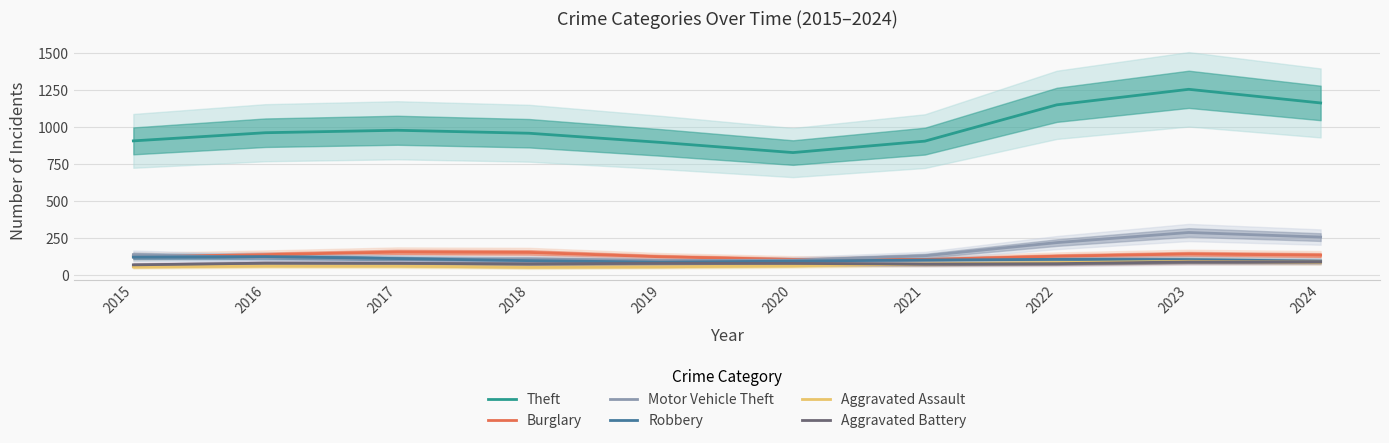

Reading left to right, list all the values displayed in this chart.

Theft: 907.7	962.6	979.3	959.2	897.2	828.7	905.9	1150.7	1255.4	1163.4
Burglary: 126.4	140.5	157.9	155.4	125.9	108.5	108.7	129.6	144.9	137.1
Motor Vehicle Theft: 140.4	119.5	111.3	111.2	100.3	103.2	132.7	221.7	289.9	258.9
Robbery: 123.5	127.5	114.0	99.9	89.8	96.8	104.5	108.2	106.7	97.1
Aggravated Assault: 57.4	63.9	63.4	55.5	58.5	65.1	77.4	86.8	95.6	90.4
Aggravated Battery: 71.7	83.0	82.0	77.8	82.1	81.3	76.6	79.7	91.3	92.6